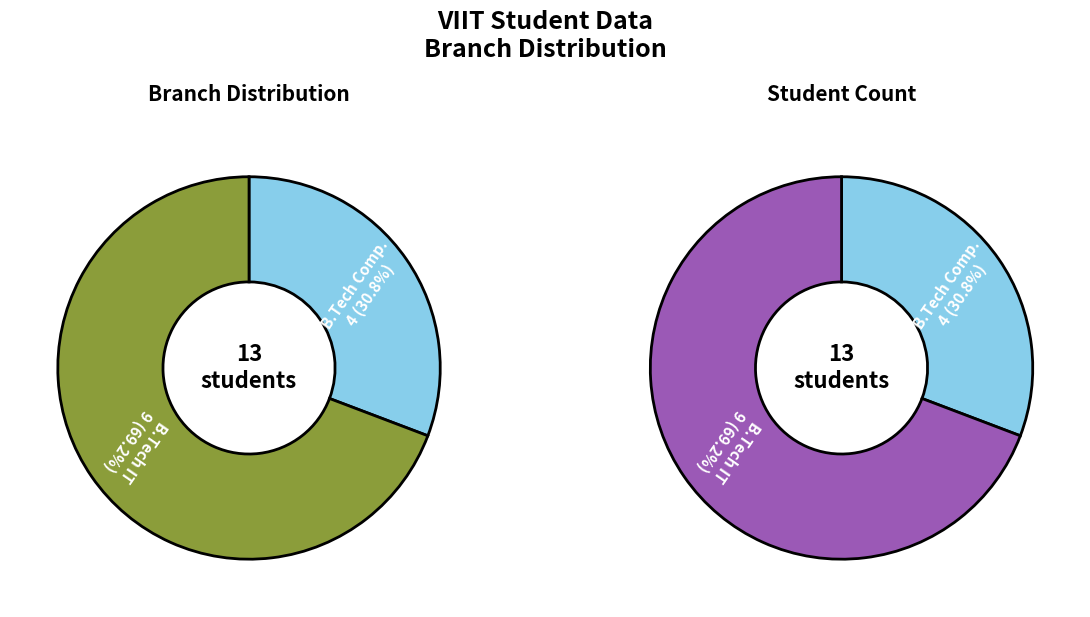

Combined, what portion of the pie is B.Tech IT and B.Tech Comp.?

100.0%